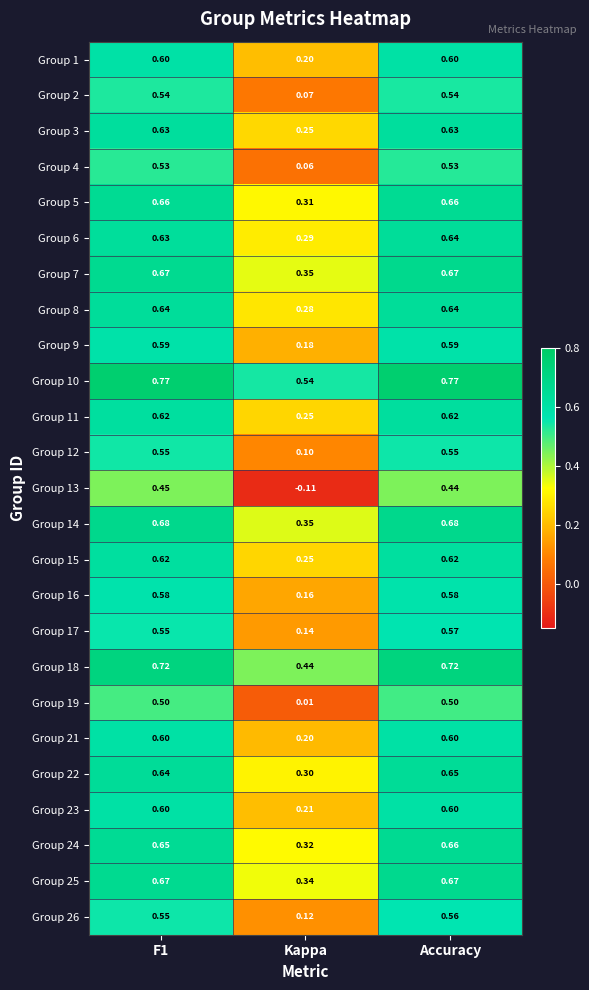

At which category is the sum across all series the highest?

Accuracy